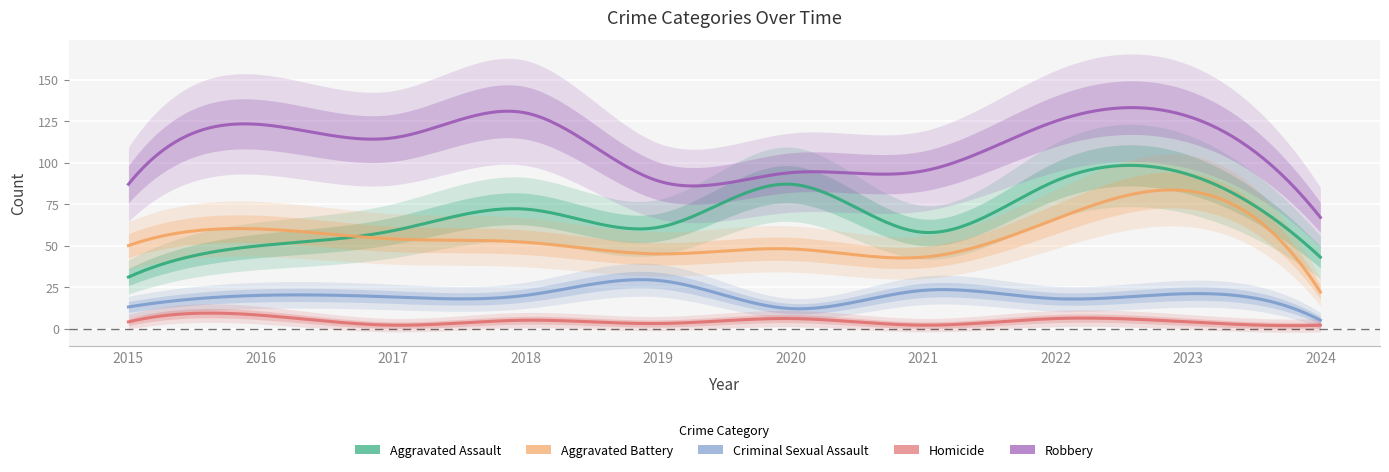

Where does the Criminal Sexual Assault series first go above 20?

2019